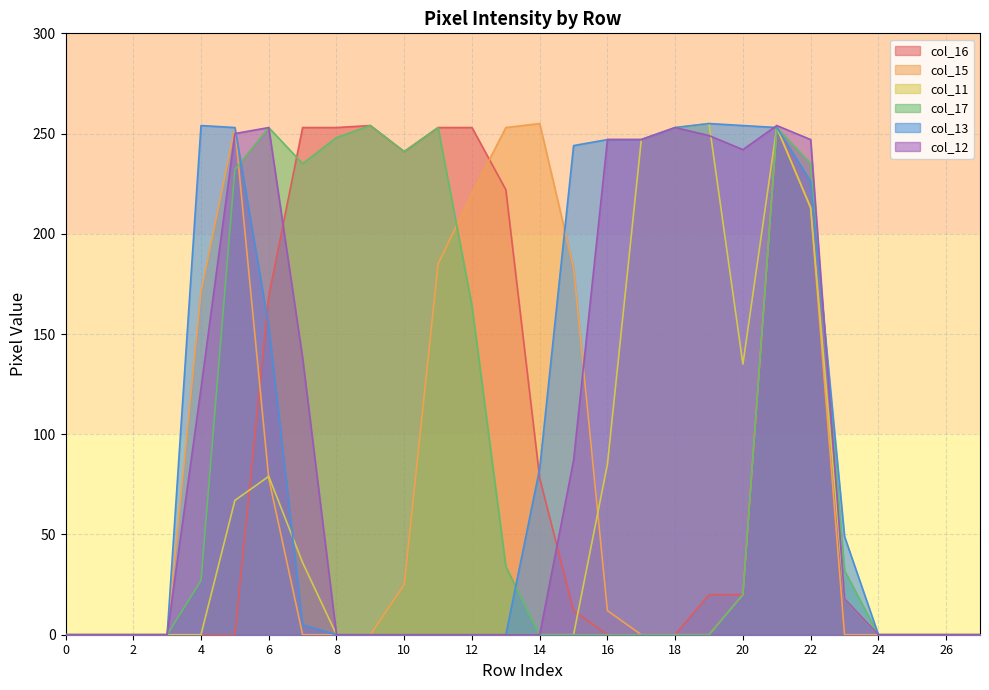

What is the value of the col_13 point at the 8th from the left?

5